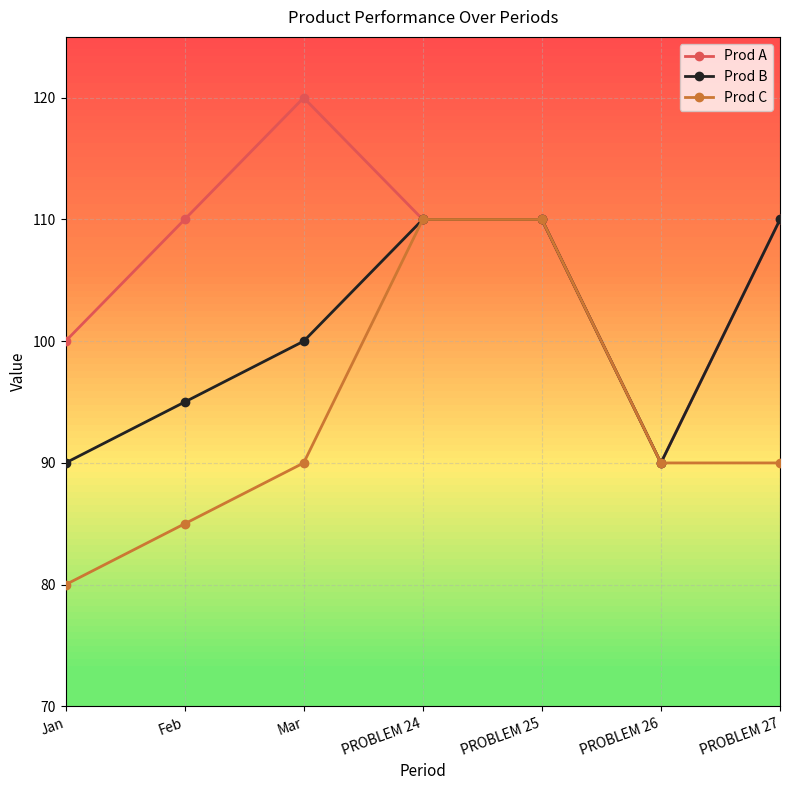

Rank the series at Mar from highest to lowest value.

Prod A, Prod B, Prod C